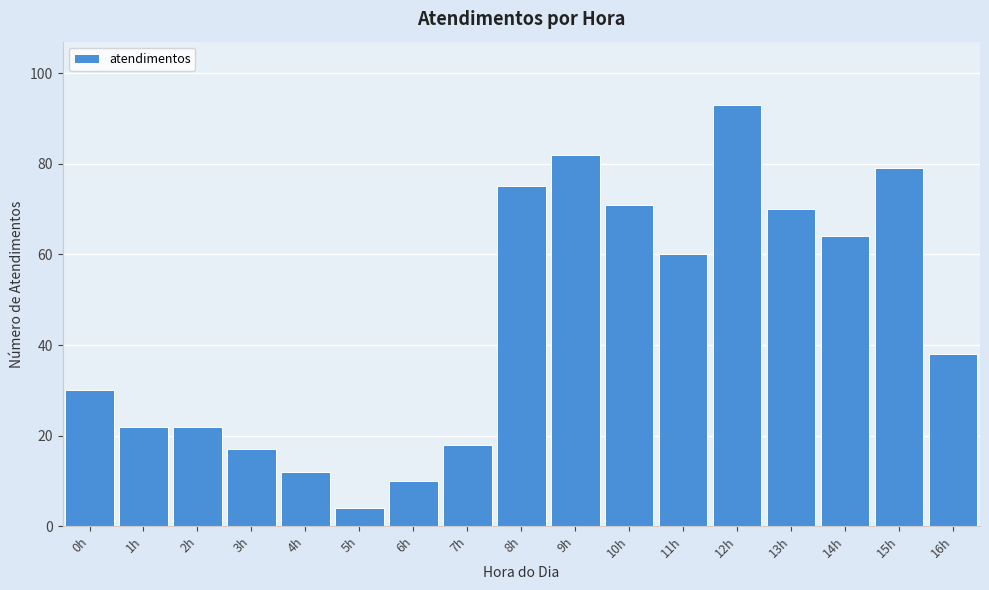

Reading left to right, transcribe all the data shown in this chart.

30	22	22	17	12	4	10	18	75	82	71	60	93	70	64	79	38